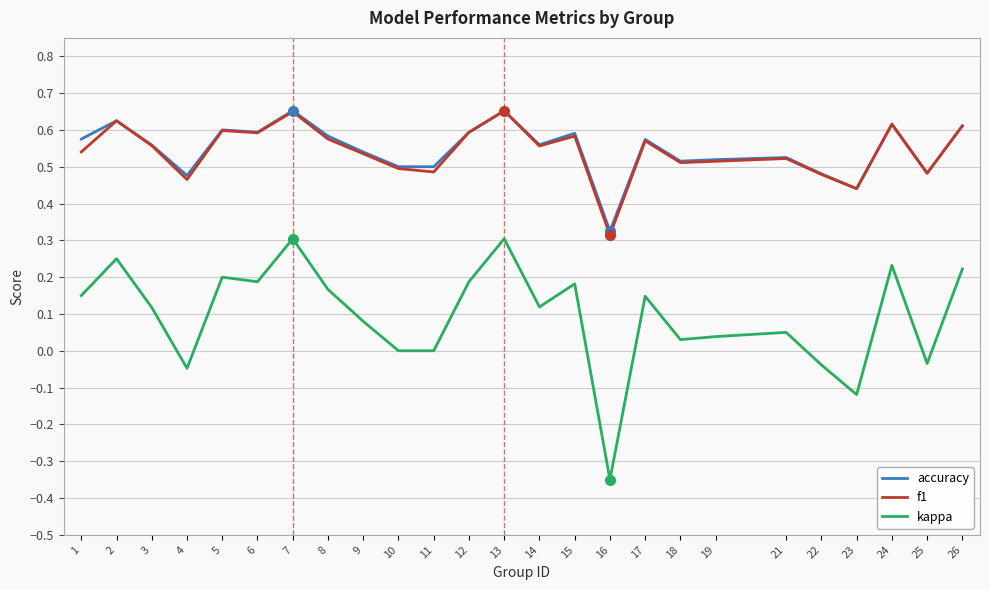

True or false: f1 has more than 1 points higher than both neighbors.

True